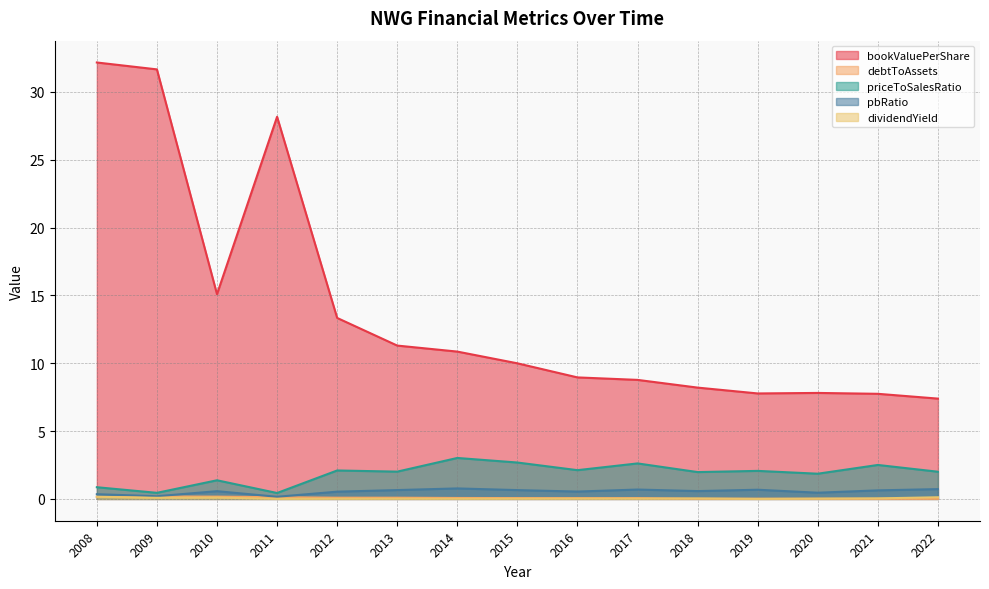

Between 2019 and 2021, which series saw the biggest shift?

priceToSalesRatio